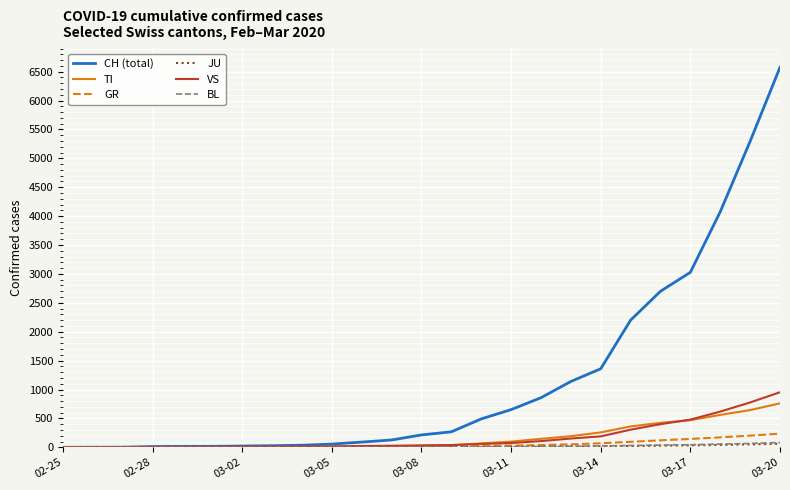

Which series has the widest spread of values?

CH (total)